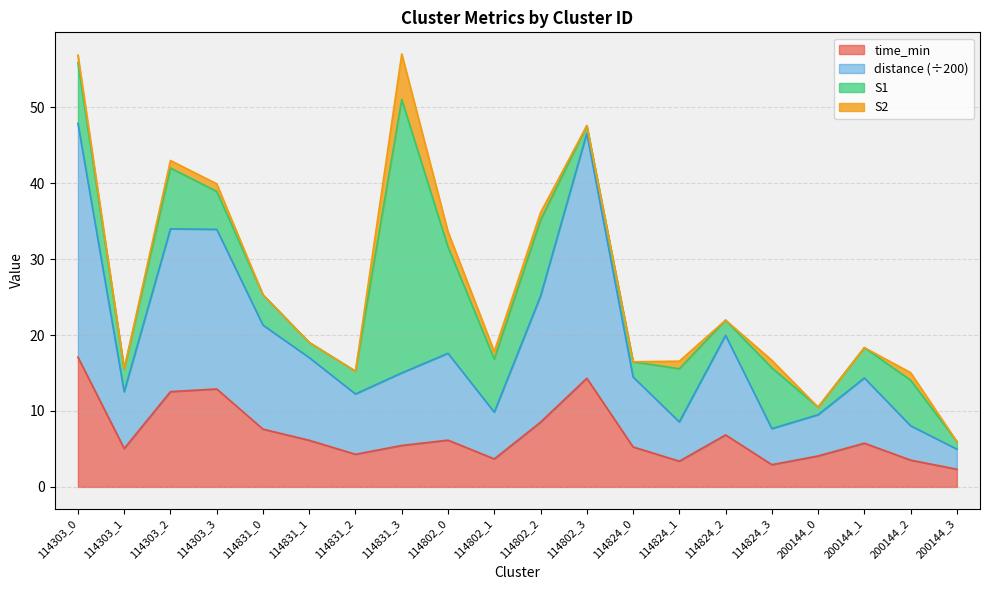

Which series has the largest total across all categories?

distance